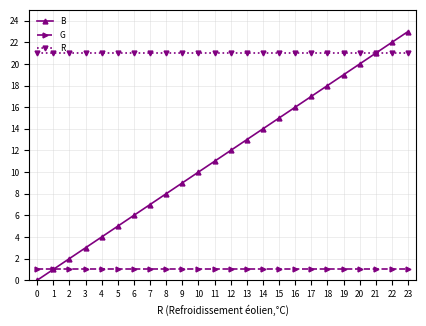

What is the greatest value displayed?

23